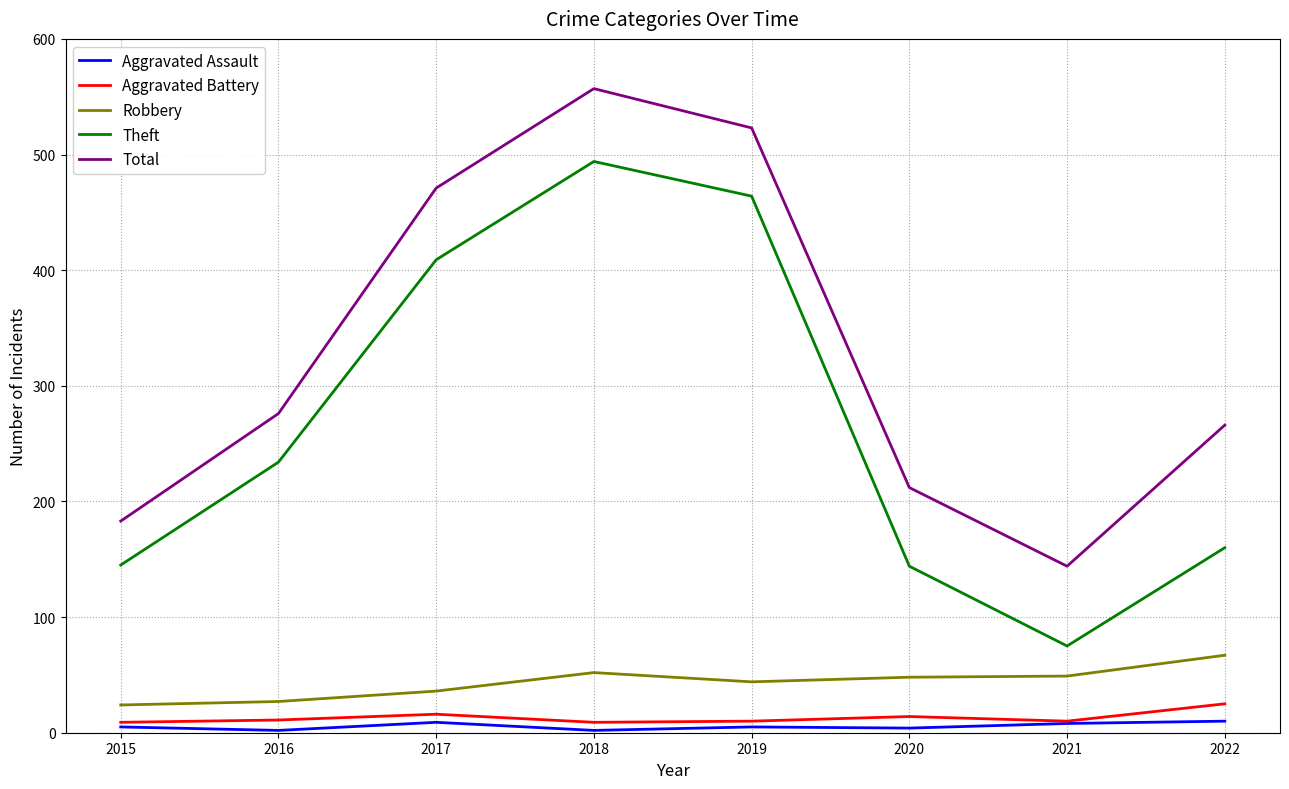

How many interior local peaks does the Total series have?

1